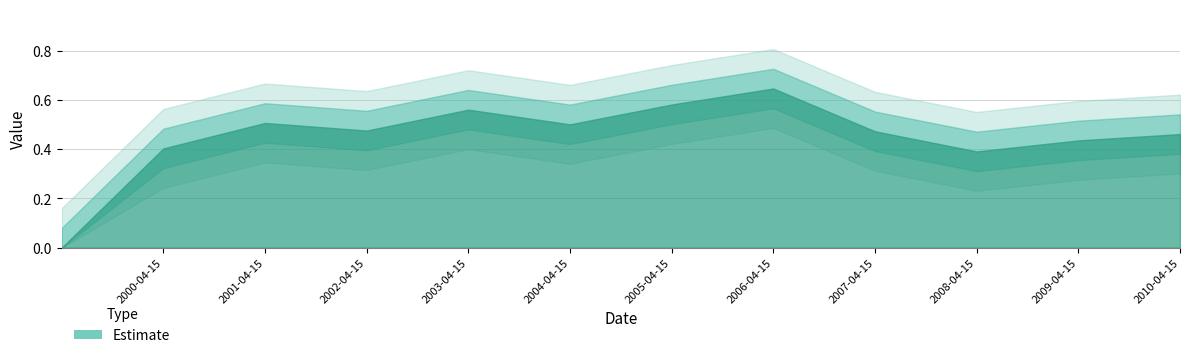

Count the number of categories in the chart.

12